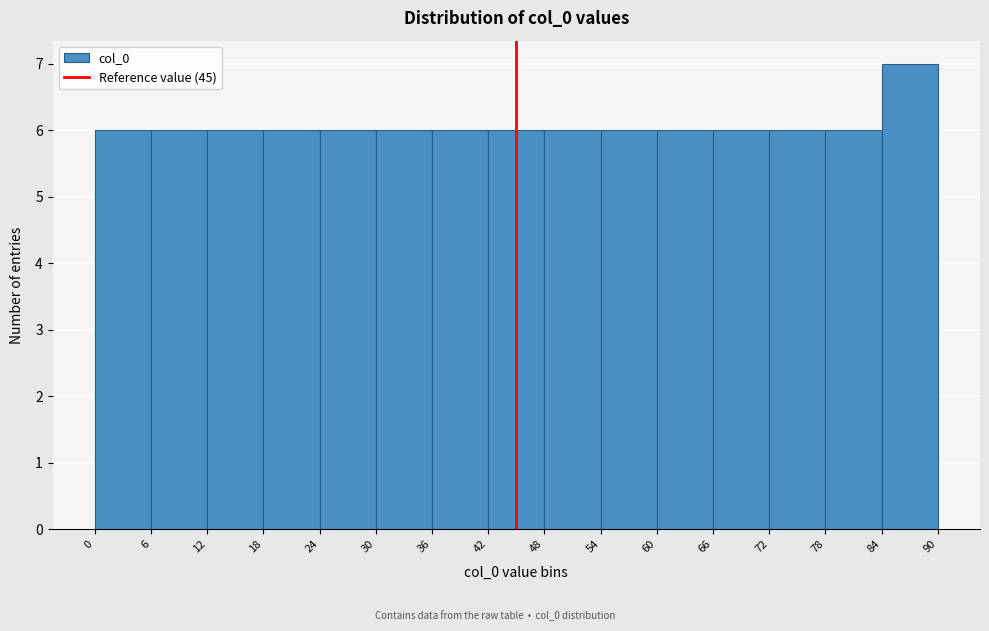

Reading left to right, list every bar in this chart as the range it spans on the x-axis followed by its height. The values are not printed on the chart, so give them approximately, as read against the axis.

0 to 6: 6
6 to 12: 6
12 to 18: 6
18 to 24: 6
24 to 30: 6
30 to 36: 6
36 to 42: 6
42 to 48: 6
48 to 54: 6
54 to 60: 6
60 to 66: 6
66 to 72: 6
72 to 78: 6
78 to 84: 6
84 to 90: 7